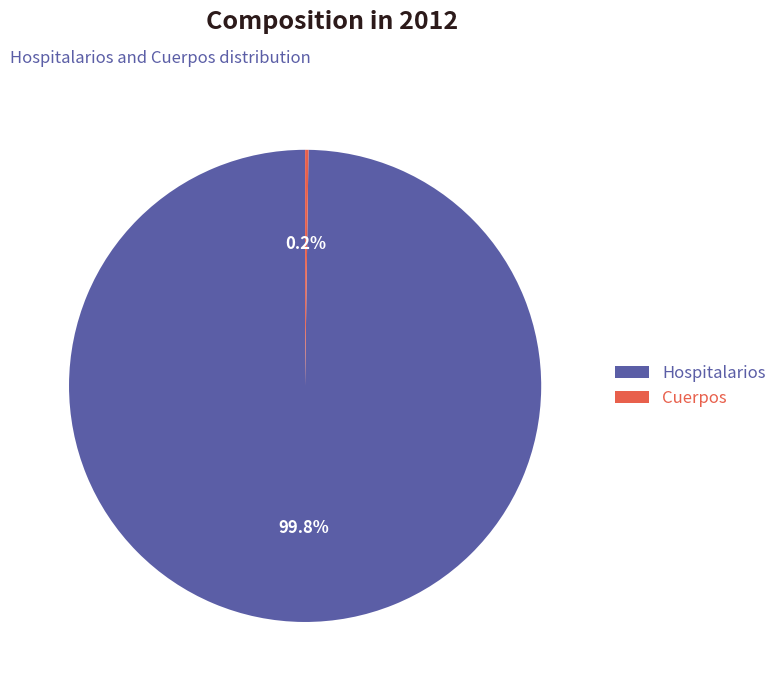

What is the majority slice?

Hospitalarios